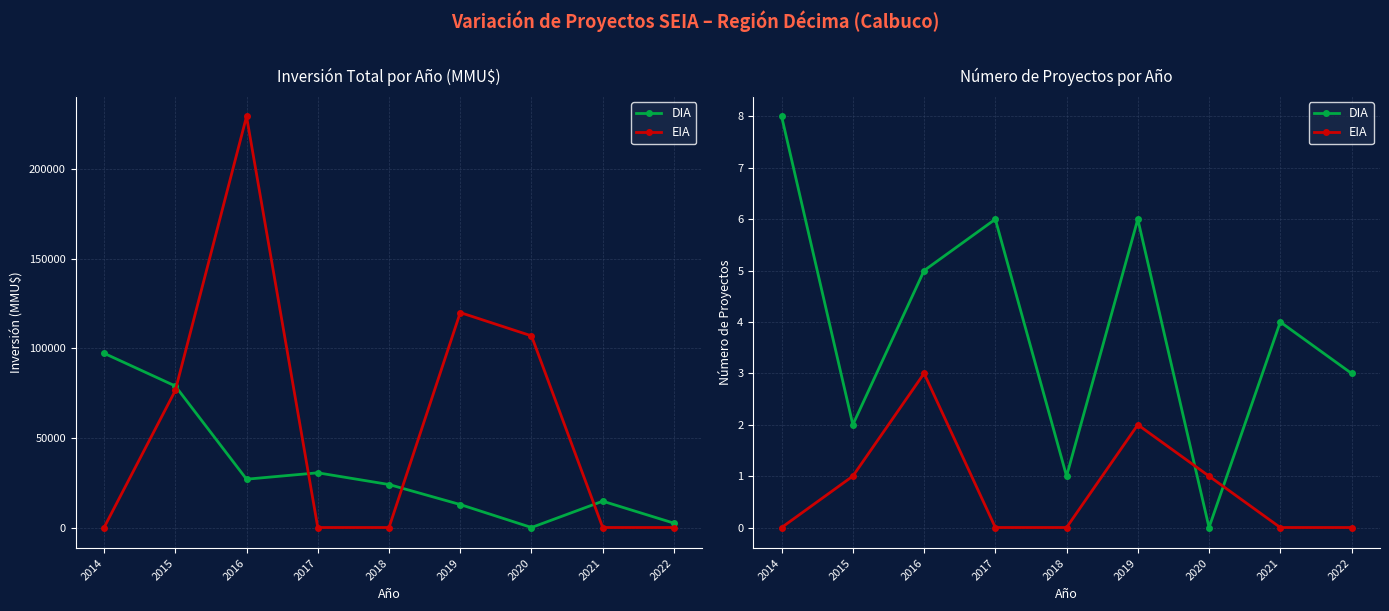

Is it true that EIA equals 0 at 2018?

True